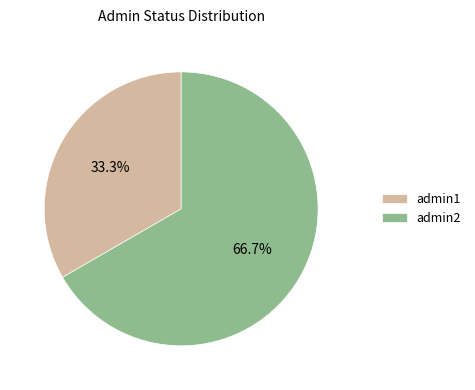

Which slice is the largest?

admin2